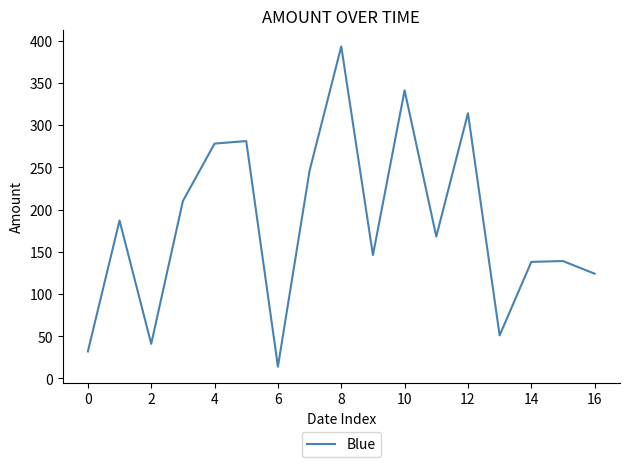

What is the difference between the maximum and minimum values?

379